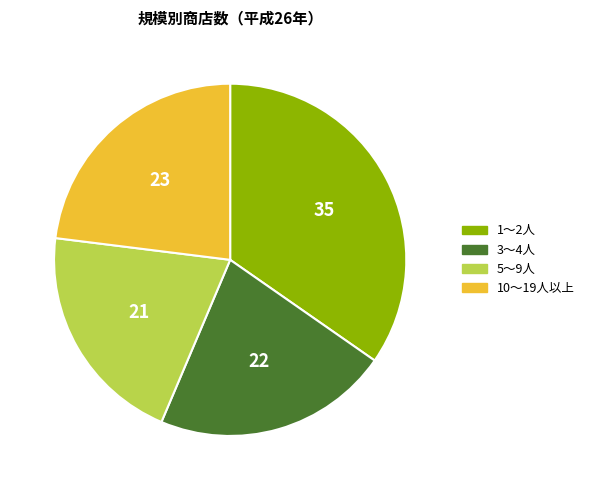

Which slice is the largest?

1～2人